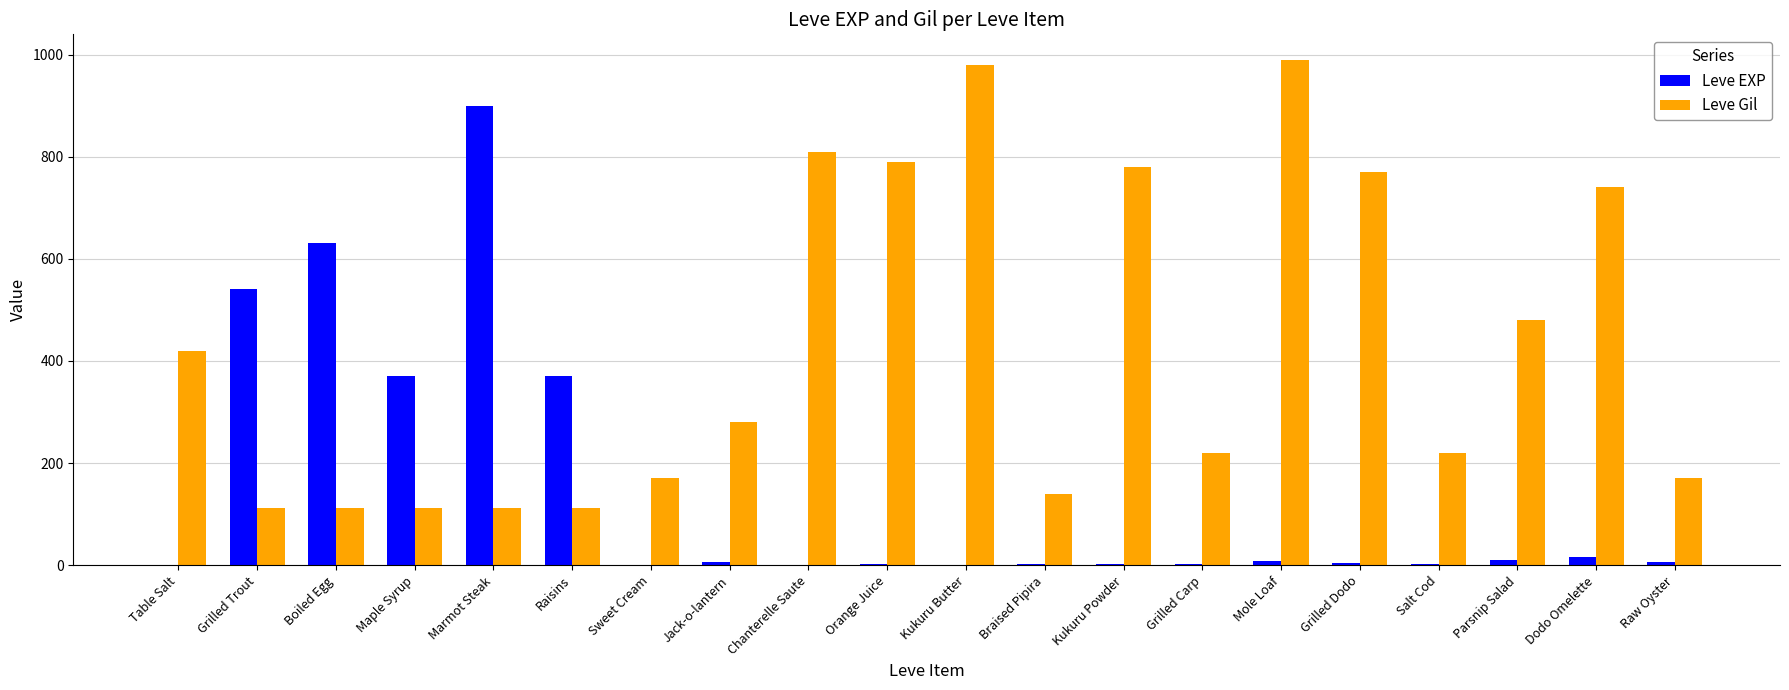

Where is Leve Gil nearest to the value 551?

Parsnip Salad